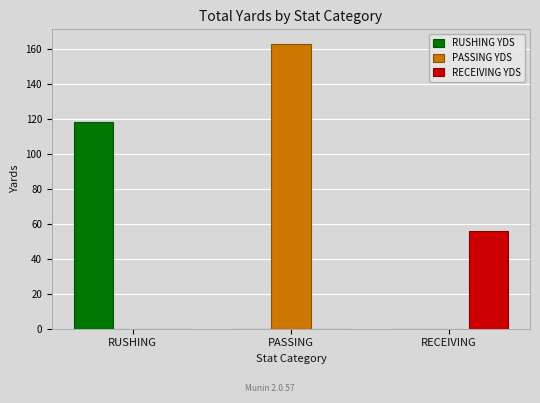

At which category is the sum across all series the highest?

PASSING